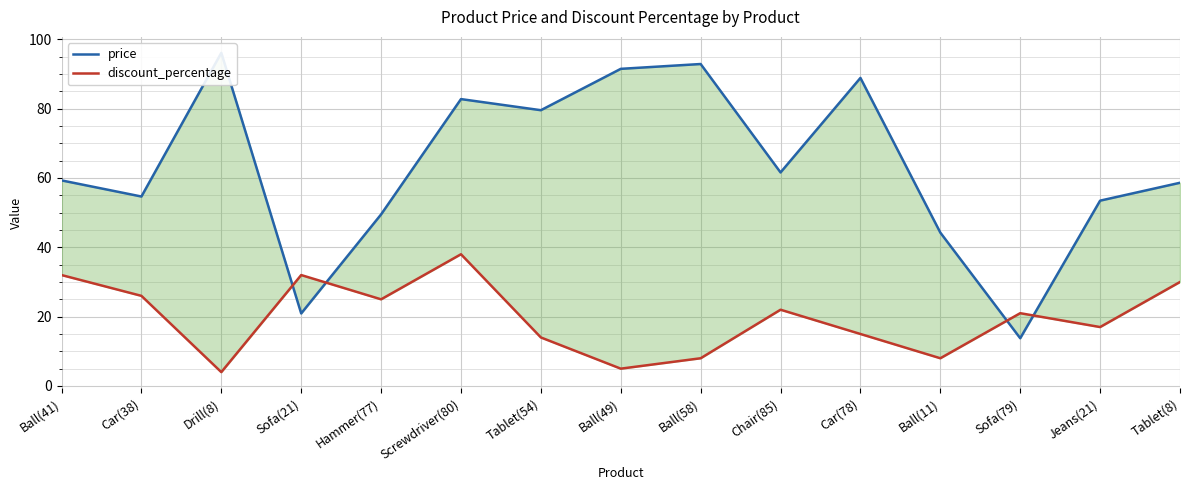

Where do discount_percentage and price first cross each other?

Drill(8) and Sofa(21)